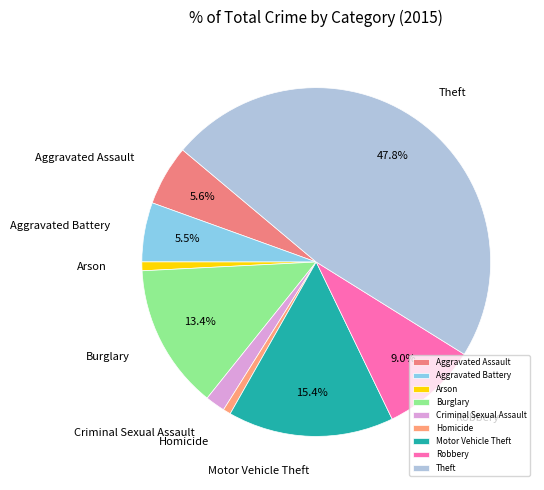

Count the number of slices in the pie.

9